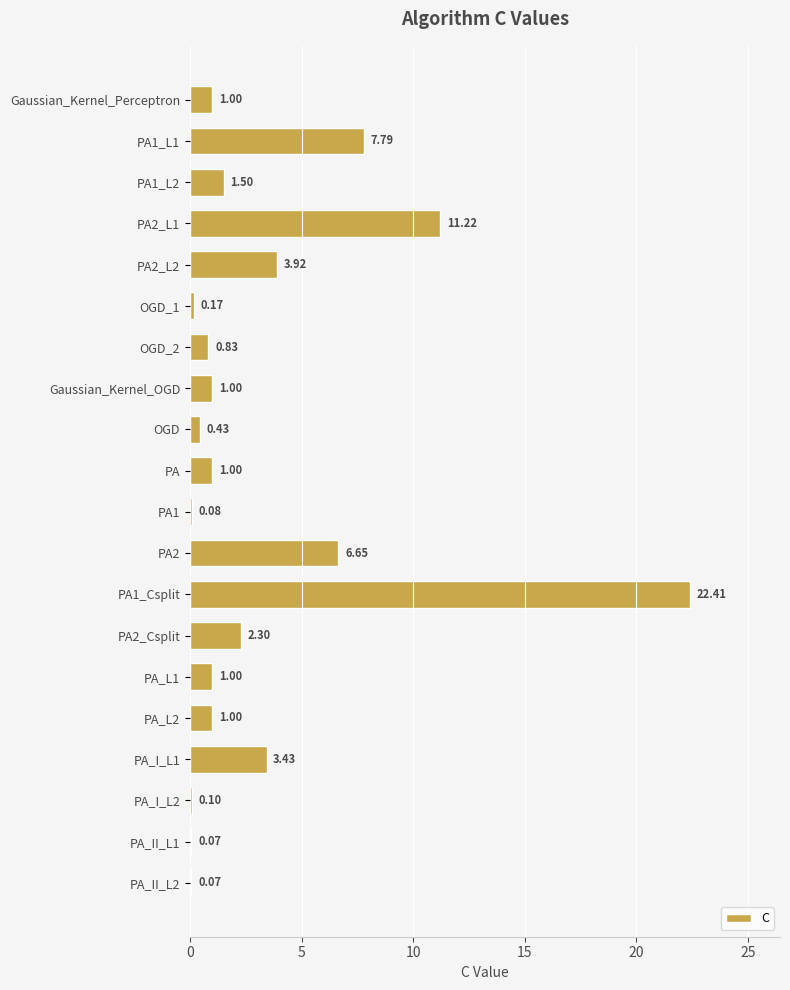

What is the sum of all values?

66.0